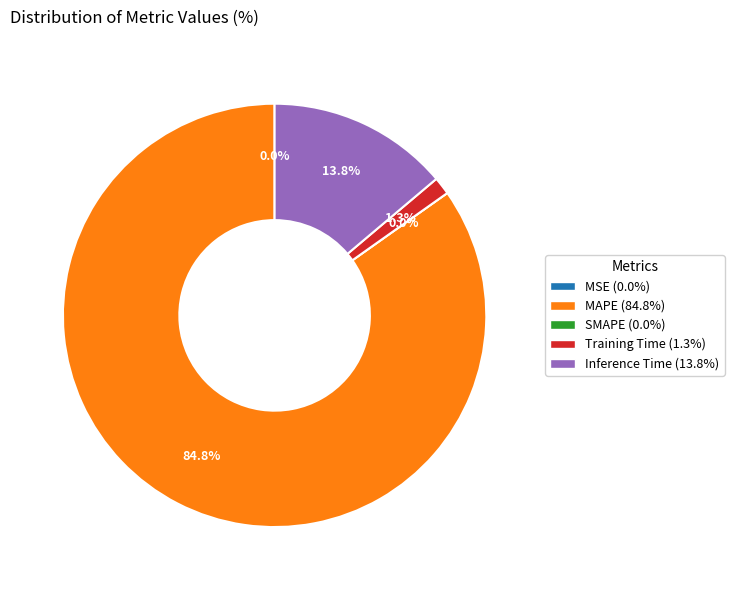

What is the total percentage of MSE and Inference Time?

13.8%